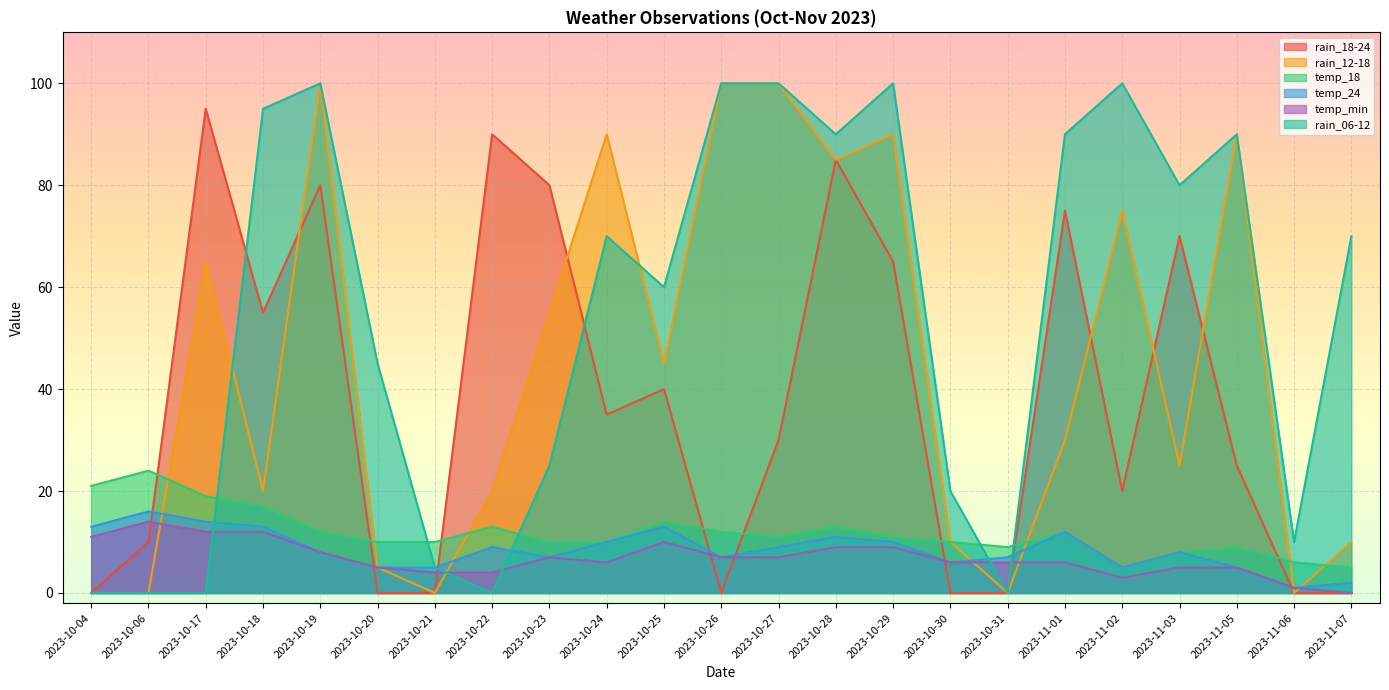

Read the temp_24 value at 2023-10-30.

6